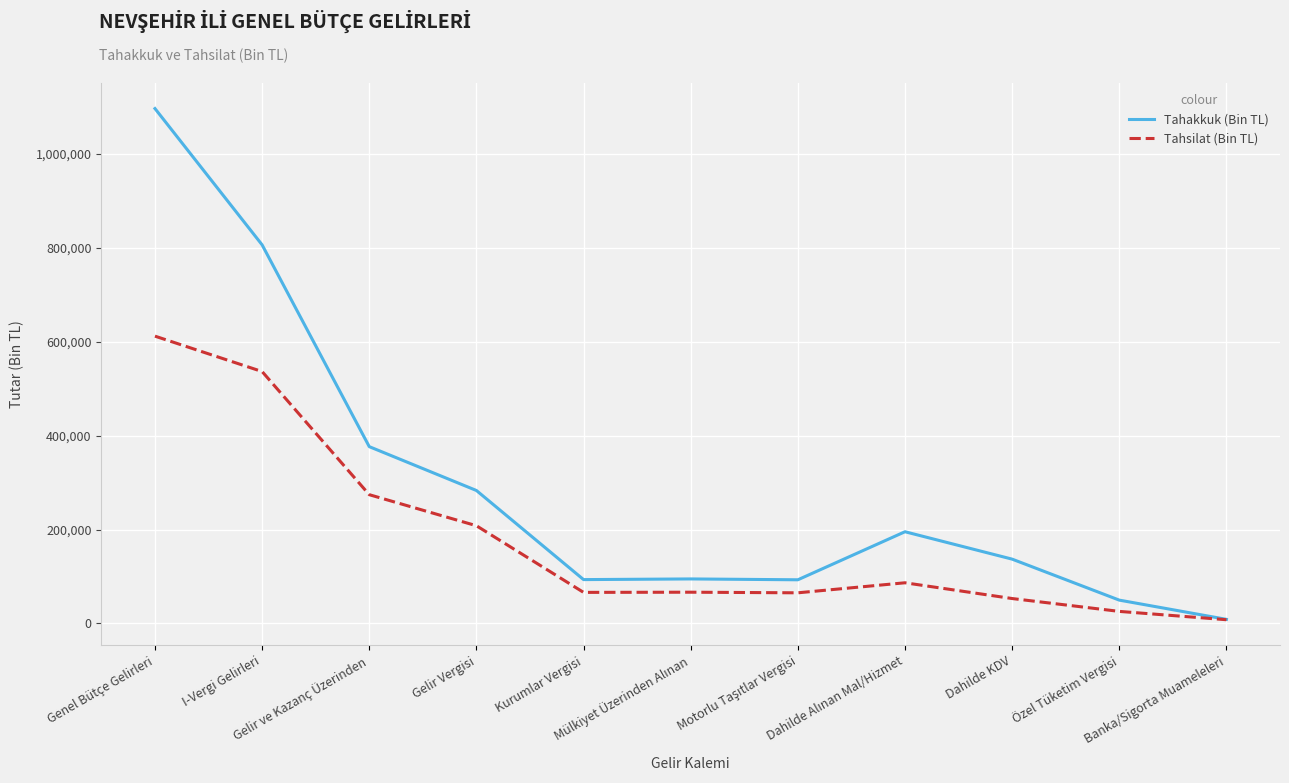

Which series has the largest range (max minus min)?

Tahakkuk (Bin TL)